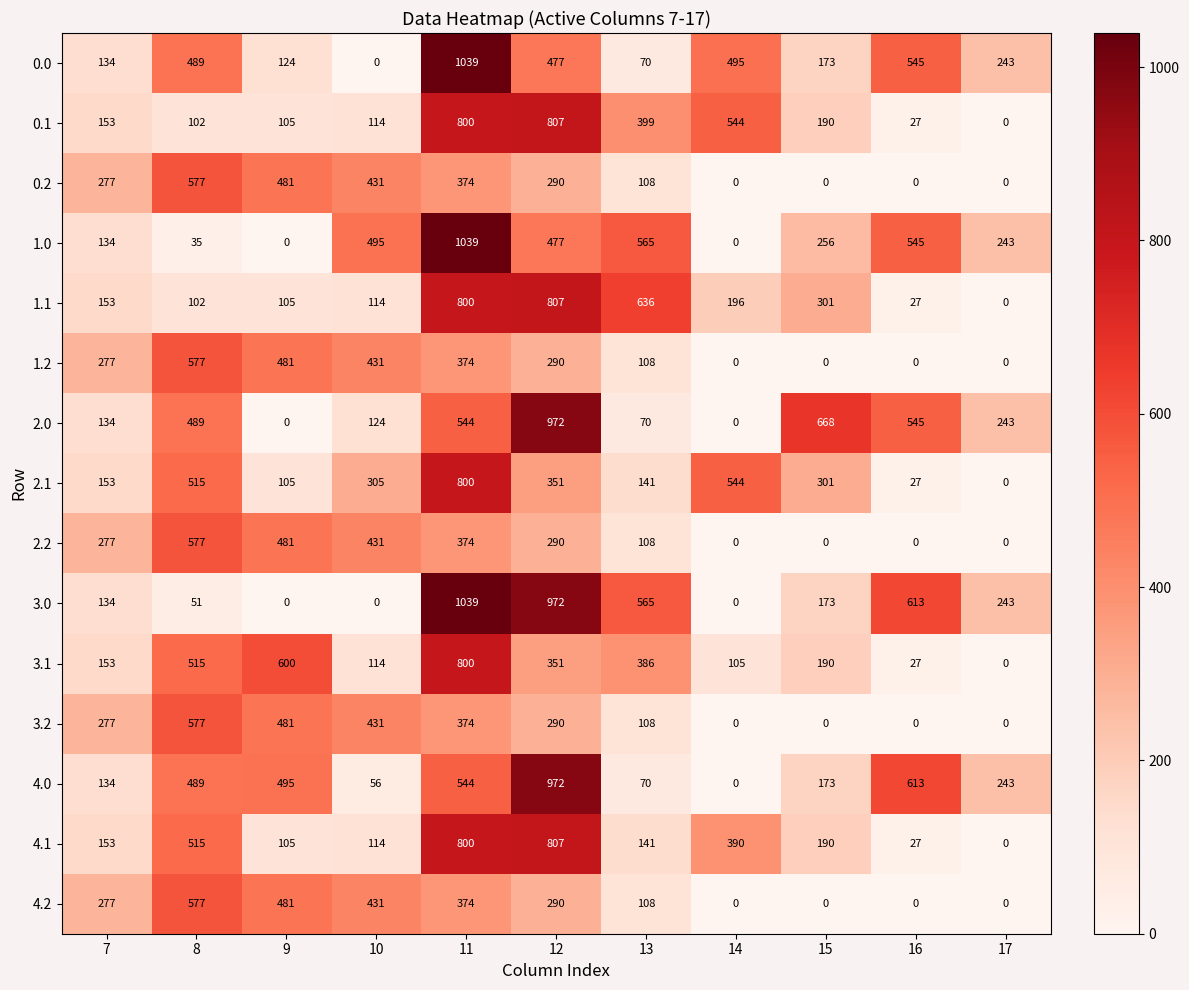

True or false: 3.2 has a value of 277 at 7.

True